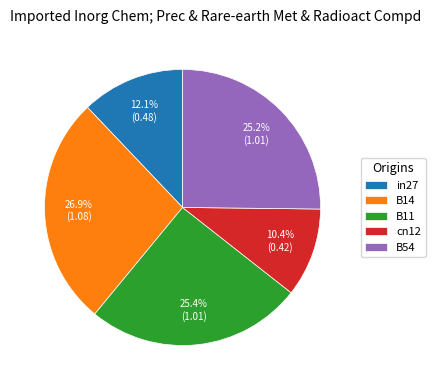

How many segments does this pie chart have?

5